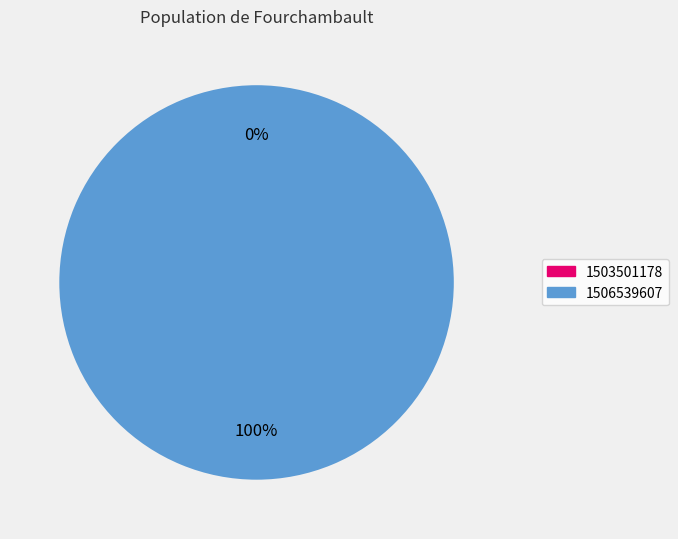

To the nearest percent, what is the average slice percentage?

50%